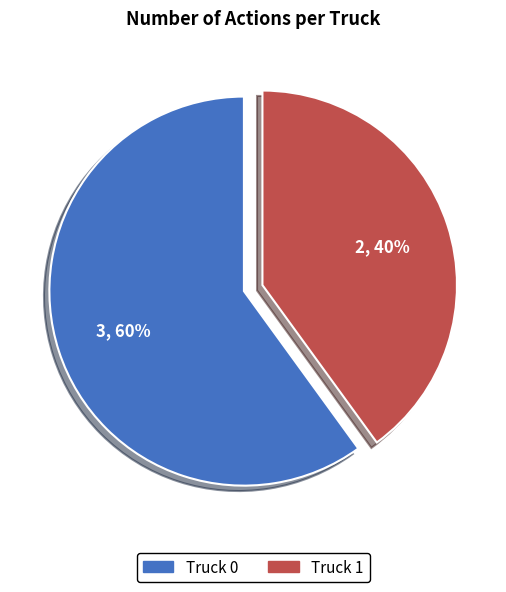

True or false: Truck 1 accounts for 40% of the total.

True